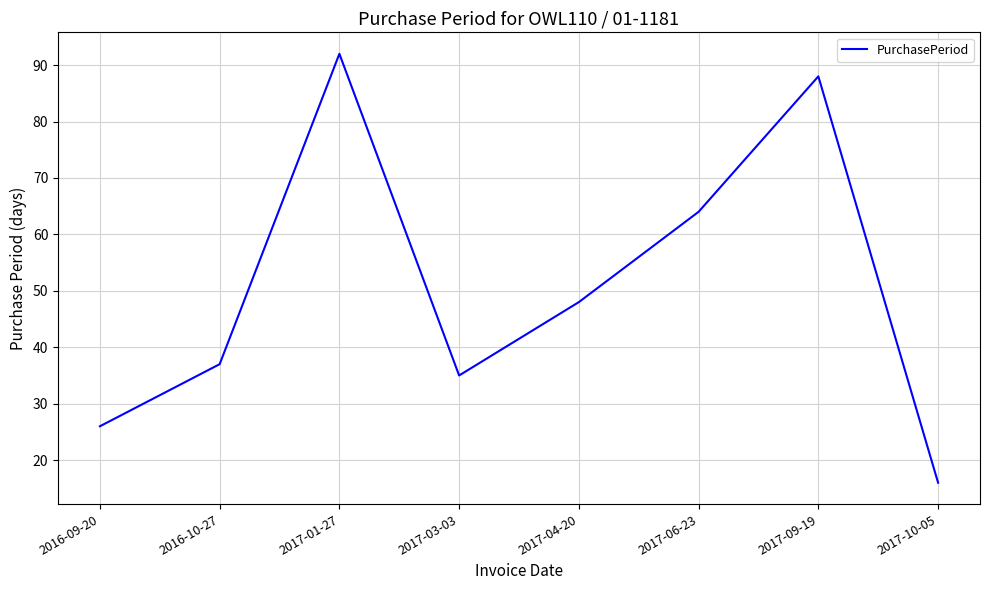

What is the greatest value displayed?

92